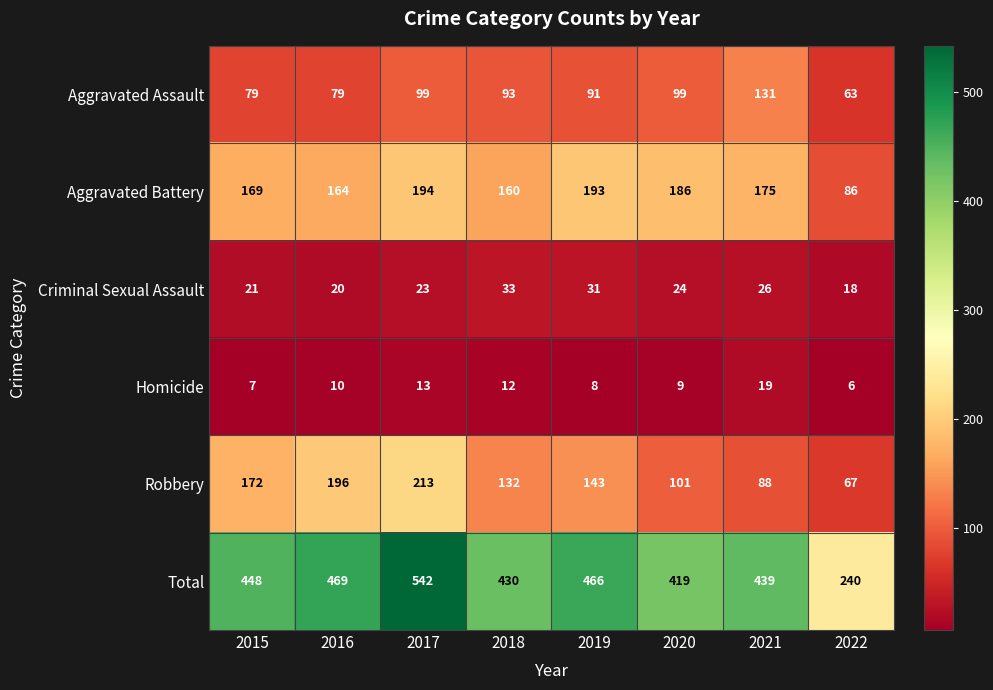

Which series changed the most between 2015 and 2021?

Robbery